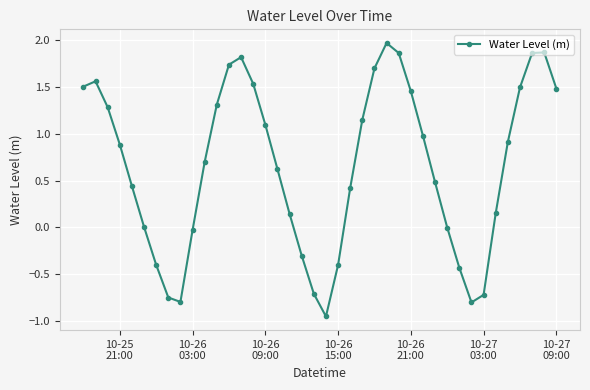

How many interior local valleys (lower than both neighbors) does the data have?

3